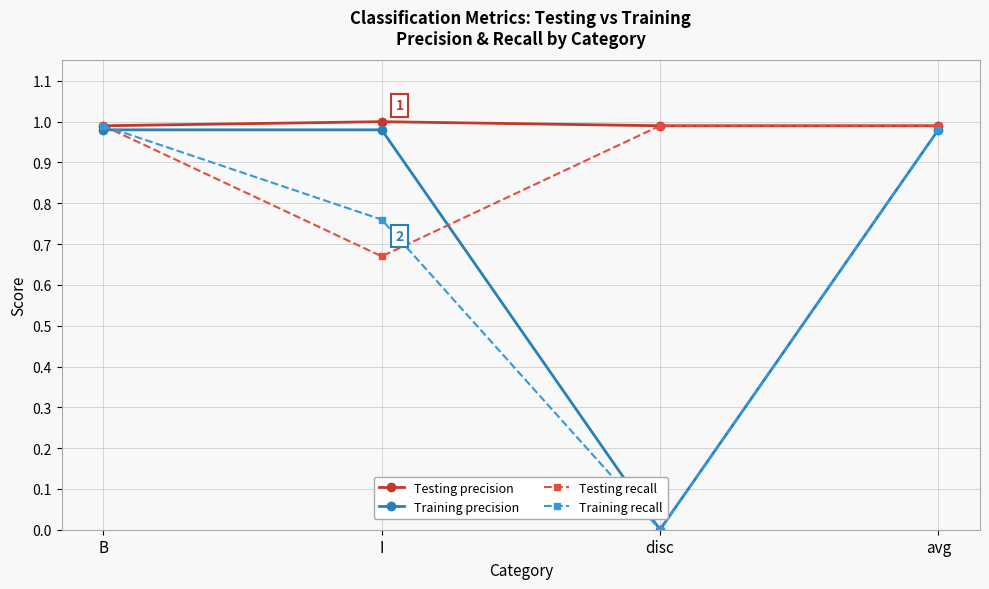

Rank the series by their average value, from highest to lowest.

Testing precision, Testing recall, Training precision, Training recall